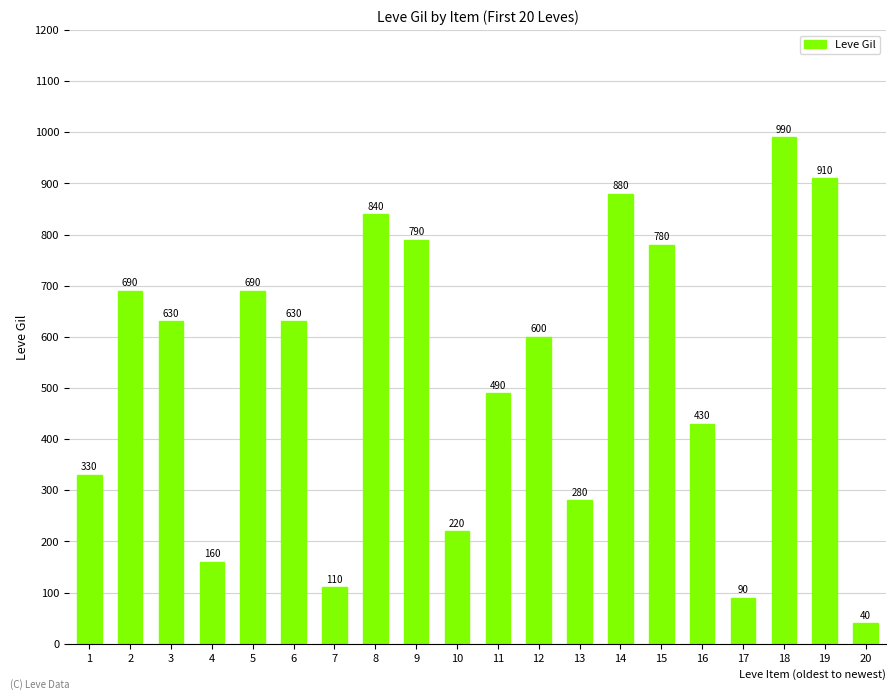

The value at 3 is 1009. True or false?

False